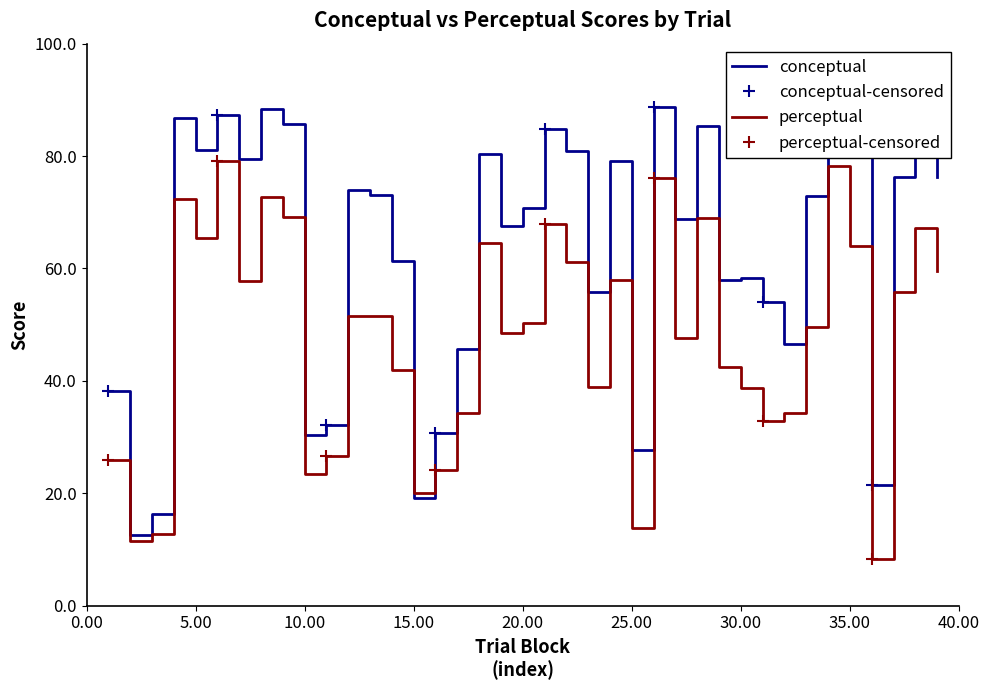

Between 20 and 28, which series saw the biggest shift?

perceptual